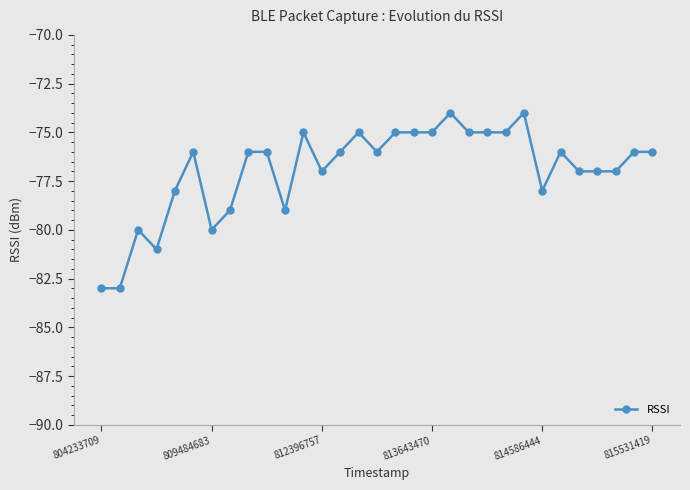

How many values are between -78 and -75?

22